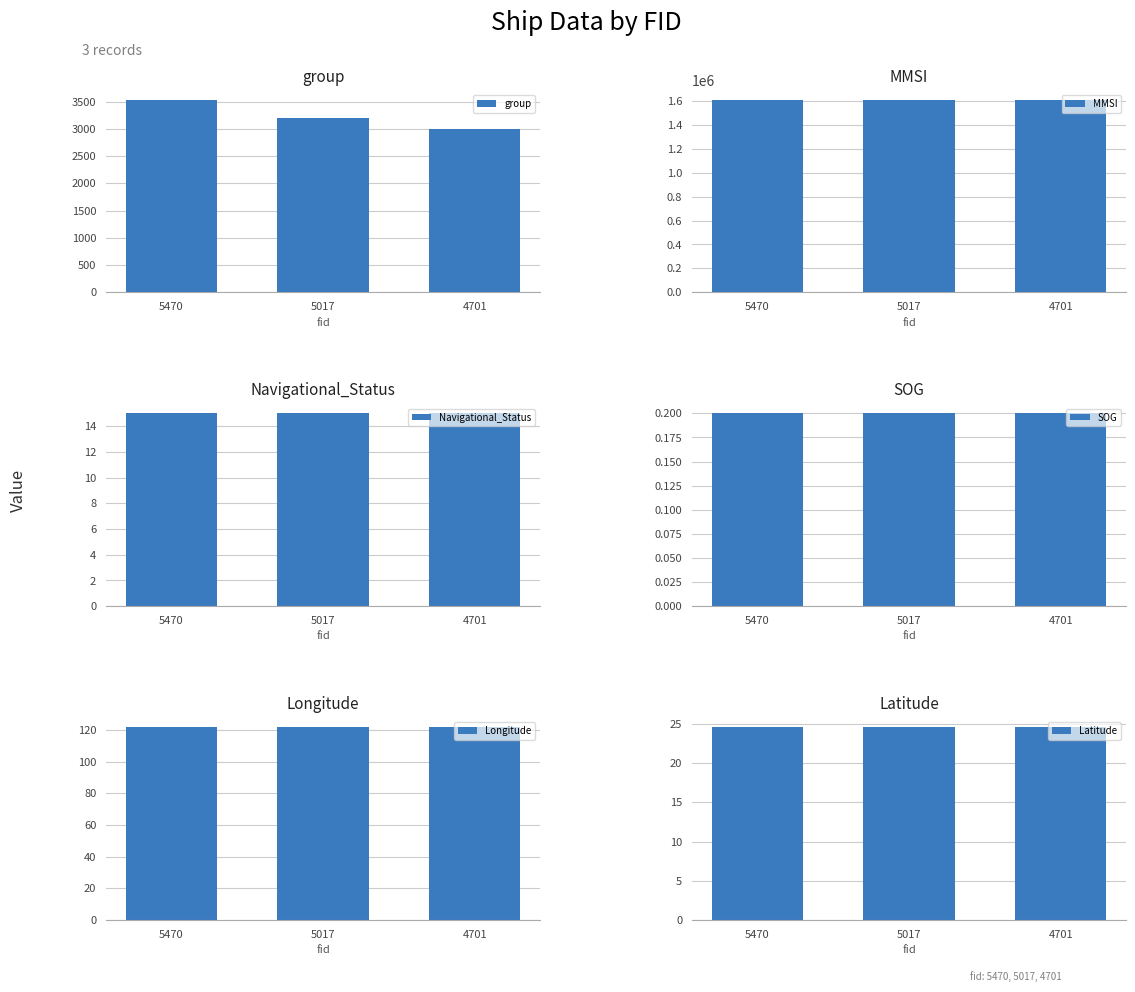

List the labels in order of SOG value, smallest first.

5470, 5017, 4701